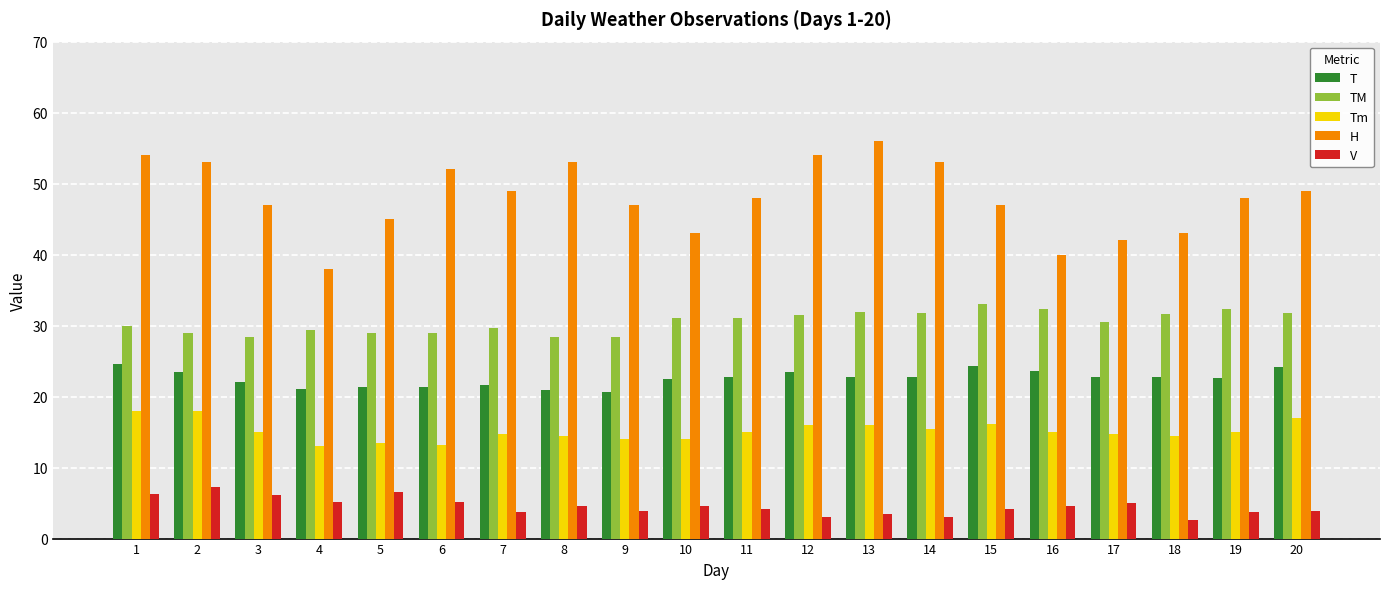

How many distinct data groups are displayed?

5